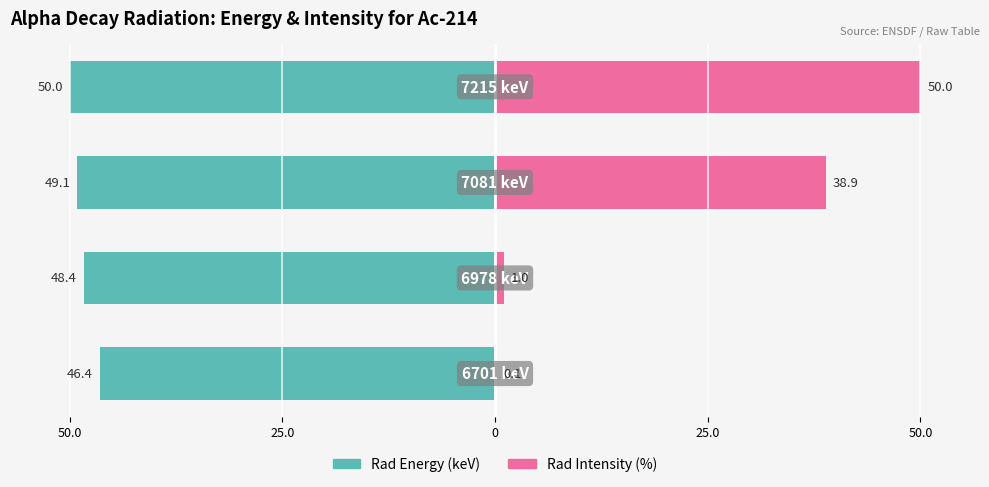

True or false: Rad Intensity (%) has a value of 0.6 at 25.0.

False